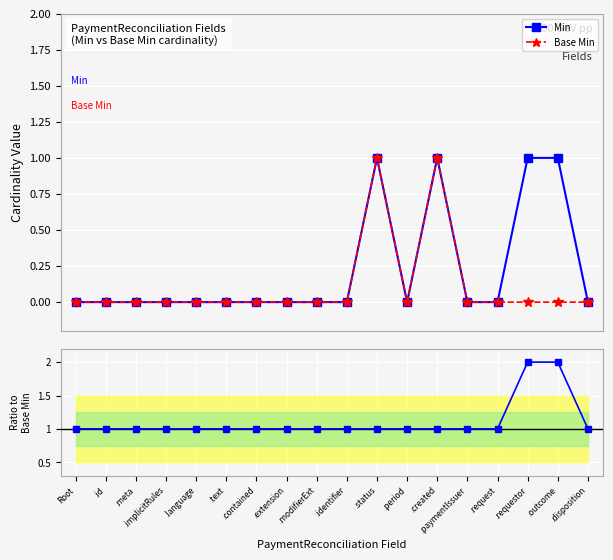

At which label does Base Min reach its minimum?

Root